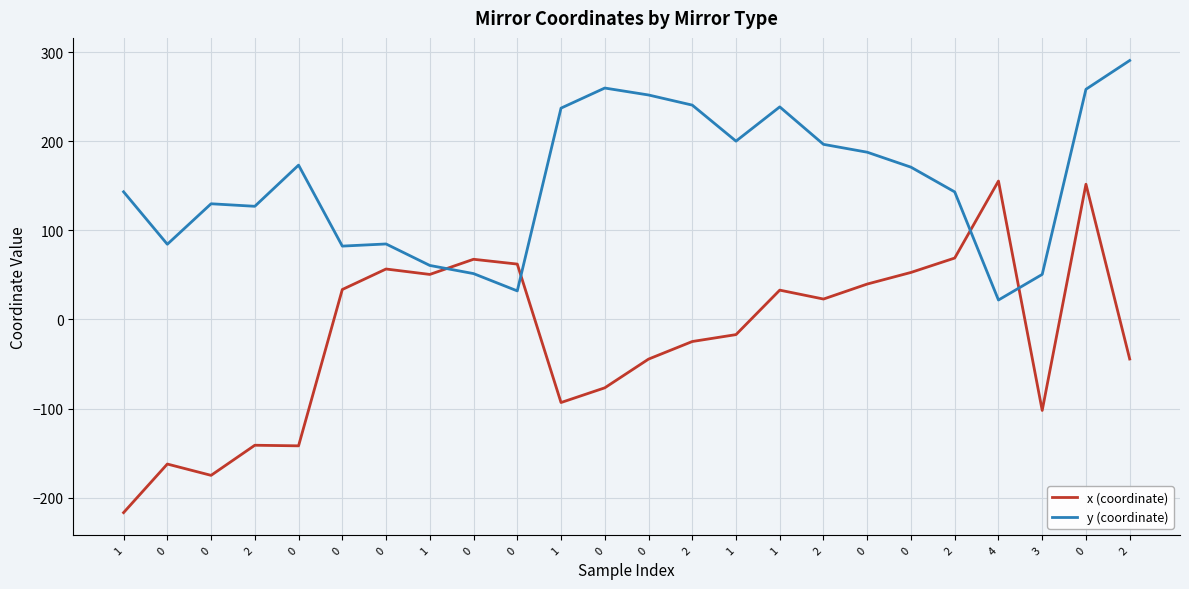

Which series has the widest spread of values?

x (coordinate)